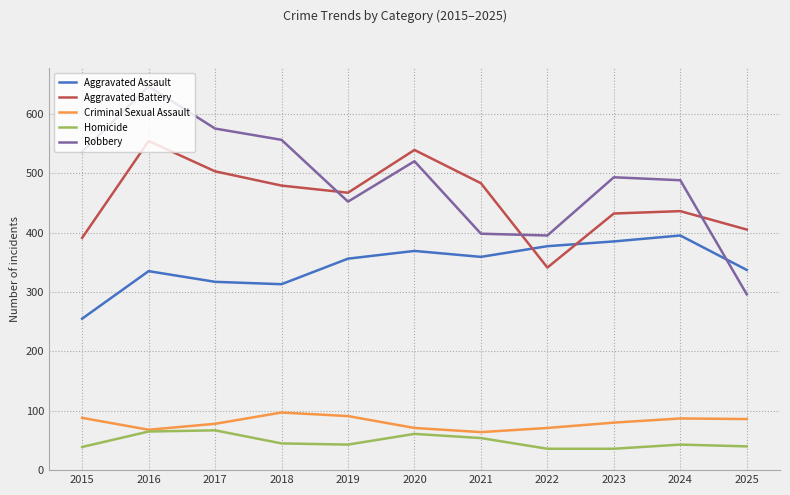

True or false: Aggravated Battery and Criminal Sexual Assault cross at least once.

False